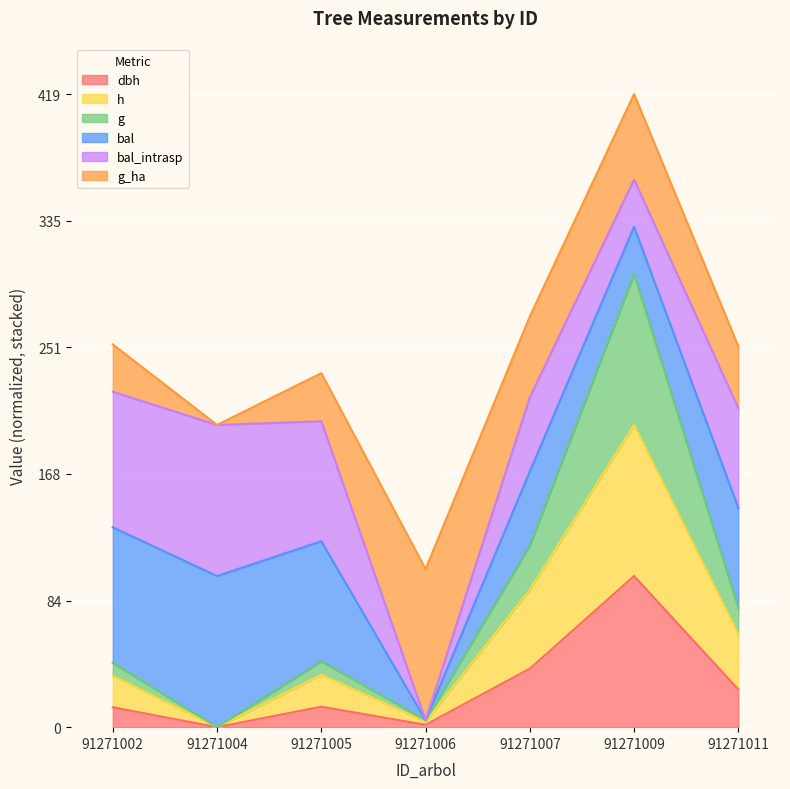

True or false: g and h cross at least once.

False